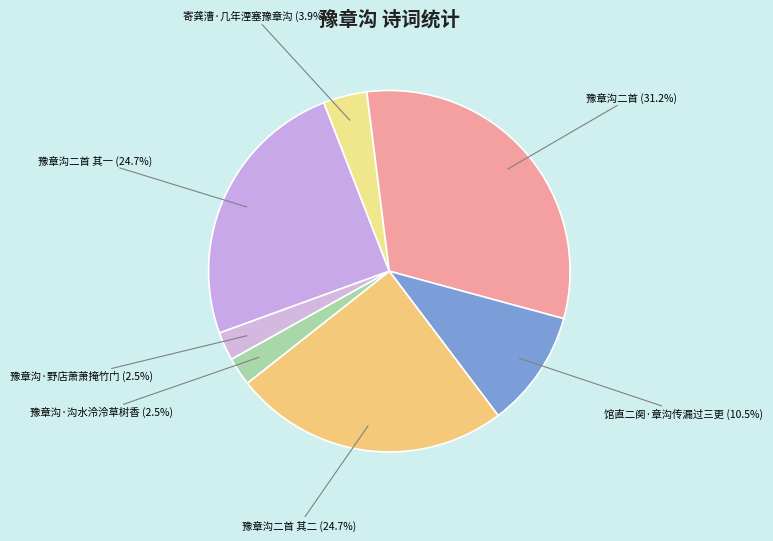

Which slice is the largest?

豫章沟二首